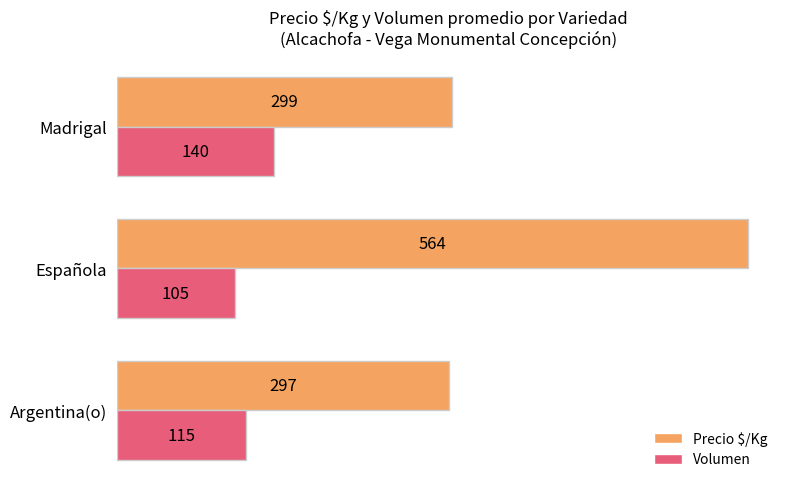

The value of Volumen at Argentina(o) is 115. True or false?

True